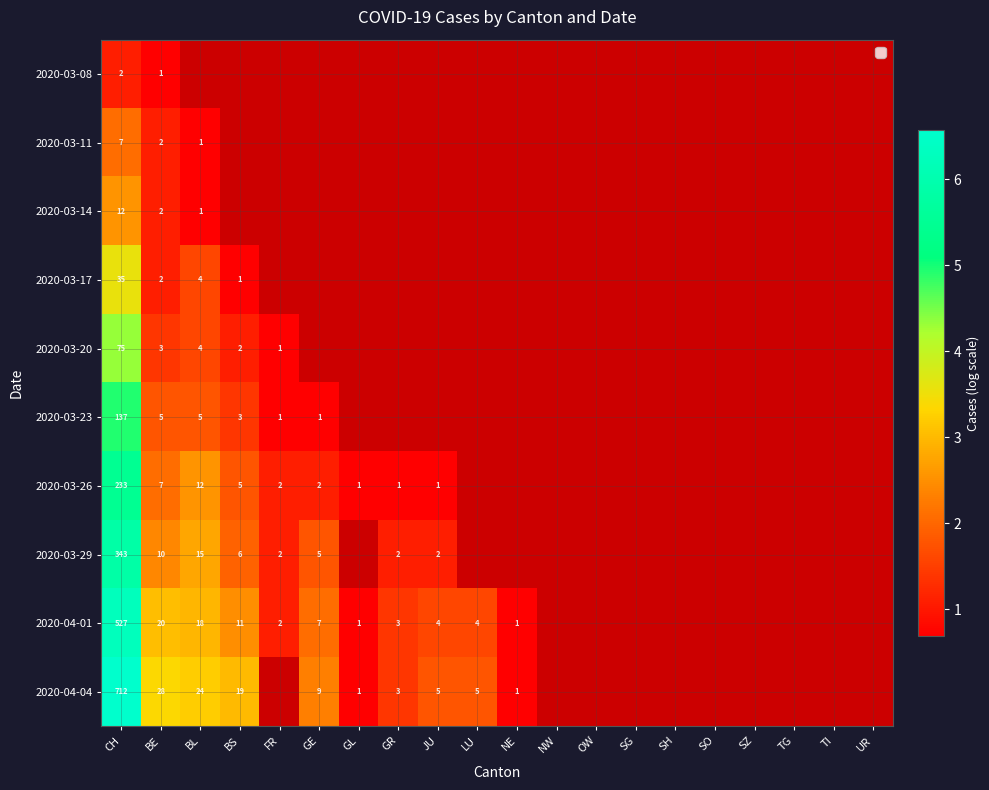

The value of 2020-04-01 at LU is 7. True or false?

False